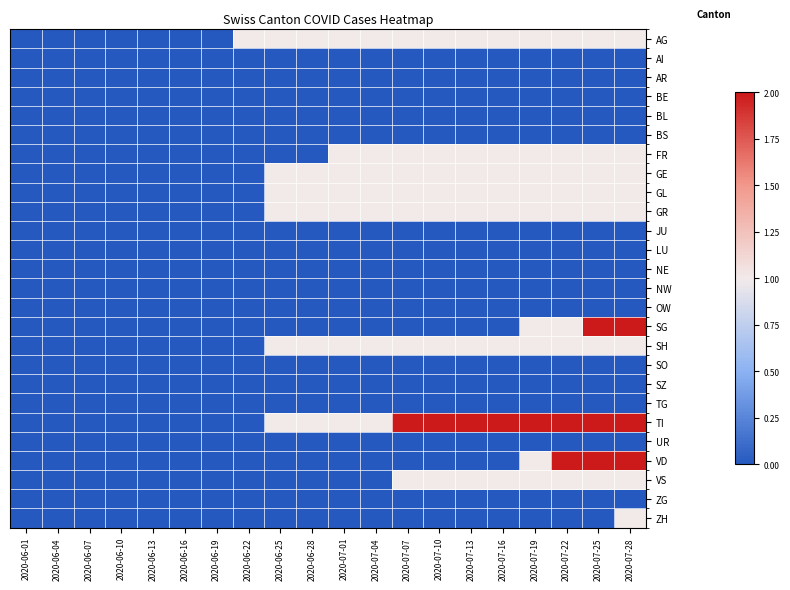

Reading right to left, what are all the values shown in this chart?

AG: 2020-07-28=1	2020-07-25=1	2020-07-22=1	2020-07-19=1	2020-07-16=1	2020-07-13=1	2020-07-10=1	2020-07-07=1	2020-07-04=1	2020-07-01=1	2020-06-28=1	2020-06-25=1	2020-06-22=1	2020-06-19=0	2020-06-16=0	2020-06-13=0	2020-06-10=0	2020-06-07=0	2020-06-04=0	2020-06-01=0
AI: 2020-07-28=0	2020-07-25=0	2020-07-22=0	2020-07-19=0	2020-07-16=0	2020-07-13=0	2020-07-10=0	2020-07-07=0	2020-07-04=0	2020-07-01=0	2020-06-28=0	2020-06-25=0	2020-06-22=0	2020-06-19=0	2020-06-16=0	2020-06-13=0	2020-06-10=0	2020-06-07=0	2020-06-04=0	2020-06-01=0
AR: 2020-07-28=0	2020-07-25=0	2020-07-22=0	2020-07-19=0	2020-07-16=0	2020-07-13=0	2020-07-10=0	2020-07-07=0	2020-07-04=0	2020-07-01=0	2020-06-28=0	2020-06-25=0	2020-06-22=0	2020-06-19=0	2020-06-16=0	2020-06-13=0	2020-06-10=0	2020-06-07=0	2020-06-04=0	2020-06-01=0
BE: 2020-07-28=0	2020-07-25=0	2020-07-22=0	2020-07-19=0	2020-07-16=0	2020-07-13=0	2020-07-10=0	2020-07-07=0	2020-07-04=0	2020-07-01=0	2020-06-28=0	2020-06-25=0	2020-06-22=0	2020-06-19=0	2020-06-16=0	2020-06-13=0	2020-06-10=0	2020-06-07=0	2020-06-04=0	2020-06-01=0
BL: 2020-07-28=0	2020-07-25=0	2020-07-22=0	2020-07-19=0	2020-07-16=0	2020-07-13=0	2020-07-10=0	2020-07-07=0	2020-07-04=0	2020-07-01=0	2020-06-28=0	2020-06-25=0	2020-06-22=0	2020-06-19=0	2020-06-16=0	2020-06-13=0	2020-06-10=0	2020-06-07=0	2020-06-04=0	2020-06-01=0
BS: 2020-07-28=0	2020-07-25=0	2020-07-22=0	2020-07-19=0	2020-07-16=0	2020-07-13=0	2020-07-10=0	2020-07-07=0	2020-07-04=0	2020-07-01=0	2020-06-28=0	2020-06-25=0	2020-06-22=0	2020-06-19=0	2020-06-16=0	2020-06-13=0	2020-06-10=0	2020-06-07=0	2020-06-04=0	2020-06-01=0
FR: 2020-07-28=1	2020-07-25=1	2020-07-22=1	2020-07-19=1	2020-07-16=1	2020-07-13=1	2020-07-10=1	2020-07-07=1	2020-07-04=1	2020-07-01=1	2020-06-28=0	2020-06-25=0	2020-06-22=0	2020-06-19=0	2020-06-16=0	2020-06-13=0	2020-06-10=0	2020-06-07=0	2020-06-04=0	2020-06-01=0
GE: 2020-07-28=1	2020-07-25=1	2020-07-22=1	2020-07-19=1	2020-07-16=1	2020-07-13=1	2020-07-10=1	2020-07-07=1	2020-07-04=1	2020-07-01=1	2020-06-28=1	2020-06-25=1	2020-06-22=0	2020-06-19=0	2020-06-16=0	2020-06-13=0	2020-06-10=0	2020-06-07=0	2020-06-04=0	2020-06-01=0
GL: 2020-07-28=1	2020-07-25=1	2020-07-22=1	2020-07-19=1	2020-07-16=1	2020-07-13=1	2020-07-10=1	2020-07-07=1	2020-07-04=1	2020-07-01=1	2020-06-28=1	2020-06-25=1	2020-06-22=0	2020-06-19=0	2020-06-16=0	2020-06-13=0	2020-06-10=0	2020-06-07=0	2020-06-04=0	2020-06-01=0
GR: 2020-07-28=1	2020-07-25=1	2020-07-22=1	2020-07-19=1	2020-07-16=1	2020-07-13=1	2020-07-10=1	2020-07-07=1	2020-07-04=1	2020-07-01=1	2020-06-28=1	2020-06-25=1	2020-06-22=0	2020-06-19=0	2020-06-16=0	2020-06-13=0	2020-06-10=0	2020-06-07=0	2020-06-04=0	2020-06-01=0
JU: 2020-07-28=0	2020-07-25=0	2020-07-22=0	2020-07-19=0	2020-07-16=0	2020-07-13=0	2020-07-10=0	2020-07-07=0	2020-07-04=0	2020-07-01=0	2020-06-28=0	2020-06-25=0	2020-06-22=0	2020-06-19=0	2020-06-16=0	2020-06-13=0	2020-06-10=0	2020-06-07=0	2020-06-04=0	2020-06-01=0
LU: 2020-07-28=0	2020-07-25=0	2020-07-22=0	2020-07-19=0	2020-07-16=0	2020-07-13=0	2020-07-10=0	2020-07-07=0	2020-07-04=0	2020-07-01=0	2020-06-28=0	2020-06-25=0	2020-06-22=0	2020-06-19=0	2020-06-16=0	2020-06-13=0	2020-06-10=0	2020-06-07=0	2020-06-04=0	2020-06-01=0
NE: 2020-07-28=0	2020-07-25=0	2020-07-22=0	2020-07-19=0	2020-07-16=0	2020-07-13=0	2020-07-10=0	2020-07-07=0	2020-07-04=0	2020-07-01=0	2020-06-28=0	2020-06-25=0	2020-06-22=0	2020-06-19=0	2020-06-16=0	2020-06-13=0	2020-06-10=0	2020-06-07=0	2020-06-04=0	2020-06-01=0
NW: 2020-07-28=0	2020-07-25=0	2020-07-22=0	2020-07-19=0	2020-07-16=0	2020-07-13=0	2020-07-10=0	2020-07-07=0	2020-07-04=0	2020-07-01=0	2020-06-28=0	2020-06-25=0	2020-06-22=0	2020-06-19=0	2020-06-16=0	2020-06-13=0	2020-06-10=0	2020-06-07=0	2020-06-04=0	2020-06-01=0
OW: 2020-07-28=0	2020-07-25=0	2020-07-22=0	2020-07-19=0	2020-07-16=0	2020-07-13=0	2020-07-10=0	2020-07-07=0	2020-07-04=0	2020-07-01=0	2020-06-28=0	2020-06-25=0	2020-06-22=0	2020-06-19=0	2020-06-16=0	2020-06-13=0	2020-06-10=0	2020-06-07=0	2020-06-04=0	2020-06-01=0
SG: 2020-07-28=2	2020-07-25=2	2020-07-22=1	2020-07-19=1	2020-07-16=0	2020-07-13=0	2020-07-10=0	2020-07-07=0	2020-07-04=0	2020-07-01=0	2020-06-28=0	2020-06-25=0	2020-06-22=0	2020-06-19=0	2020-06-16=0	2020-06-13=0	2020-06-10=0	2020-06-07=0	2020-06-04=0	2020-06-01=0
SH: 2020-07-28=1	2020-07-25=1	2020-07-22=1	2020-07-19=1	2020-07-16=1	2020-07-13=1	2020-07-10=1	2020-07-07=1	2020-07-04=1	2020-07-01=1	2020-06-28=1	2020-06-25=1	2020-06-22=0	2020-06-19=0	2020-06-16=0	2020-06-13=0	2020-06-10=0	2020-06-07=0	2020-06-04=0	2020-06-01=0
SO: 2020-07-28=0	2020-07-25=0	2020-07-22=0	2020-07-19=0	2020-07-16=0	2020-07-13=0	2020-07-10=0	2020-07-07=0	2020-07-04=0	2020-07-01=0	2020-06-28=0	2020-06-25=0	2020-06-22=0	2020-06-19=0	2020-06-16=0	2020-06-13=0	2020-06-10=0	2020-06-07=0	2020-06-04=0	2020-06-01=0
SZ: 2020-07-28=0	2020-07-25=0	2020-07-22=0	2020-07-19=0	2020-07-16=0	2020-07-13=0	2020-07-10=0	2020-07-07=0	2020-07-04=0	2020-07-01=0	2020-06-28=0	2020-06-25=0	2020-06-22=0	2020-06-19=0	2020-06-16=0	2020-06-13=0	2020-06-10=0	2020-06-07=0	2020-06-04=0	2020-06-01=0
TG: 2020-07-28=0	2020-07-25=0	2020-07-22=0	2020-07-19=0	2020-07-16=0	2020-07-13=0	2020-07-10=0	2020-07-07=0	2020-07-04=0	2020-07-01=0	2020-06-28=0	2020-06-25=0	2020-06-22=0	2020-06-19=0	2020-06-16=0	2020-06-13=0	2020-06-10=0	2020-06-07=0	2020-06-04=0	2020-06-01=0
TI: 2020-07-28=2	2020-07-25=2	2020-07-22=2	2020-07-19=2	2020-07-16=2	2020-07-13=2	2020-07-10=2	2020-07-07=2	2020-07-04=1	2020-07-01=1	2020-06-28=1	2020-06-25=1	2020-06-22=0	2020-06-19=0	2020-06-16=0	2020-06-13=0	2020-06-10=0	2020-06-07=0	2020-06-04=0	2020-06-01=0
UR: 2020-07-28=0	2020-07-25=0	2020-07-22=0	2020-07-19=0	2020-07-16=0	2020-07-13=0	2020-07-10=0	2020-07-07=0	2020-07-04=0	2020-07-01=0	2020-06-28=0	2020-06-25=0	2020-06-22=0	2020-06-19=0	2020-06-16=0	2020-06-13=0	2020-06-10=0	2020-06-07=0	2020-06-04=0	2020-06-01=0
VD: 2020-07-28=2	2020-07-25=2	2020-07-22=2	2020-07-19=1	2020-07-16=0	2020-07-13=0	2020-07-10=0	2020-07-07=0	2020-07-04=0	2020-07-01=0	2020-06-28=0	2020-06-25=0	2020-06-22=0	2020-06-19=0	2020-06-16=0	2020-06-13=0	2020-06-10=0	2020-06-07=0	2020-06-04=0	2020-06-01=0
VS: 2020-07-28=1	2020-07-25=1	2020-07-22=1	2020-07-19=1	2020-07-16=1	2020-07-13=1	2020-07-10=1	2020-07-07=1	2020-07-04=0	2020-07-01=0	2020-06-28=0	2020-06-25=0	2020-06-22=0	2020-06-19=0	2020-06-16=0	2020-06-13=0	2020-06-10=0	2020-06-07=0	2020-06-04=0	2020-06-01=0
ZG: 2020-07-28=0	2020-07-25=0	2020-07-22=0	2020-07-19=0	2020-07-16=0	2020-07-13=0	2020-07-10=0	2020-07-07=0	2020-07-04=0	2020-07-01=0	2020-06-28=0	2020-06-25=0	2020-06-22=0	2020-06-19=0	2020-06-16=0	2020-06-13=0	2020-06-10=0	2020-06-07=0	2020-06-04=0	2020-06-01=0
ZH: 2020-07-28=1	2020-07-25=0	2020-07-22=0	2020-07-19=0	2020-07-16=0	2020-07-13=0	2020-07-10=0	2020-07-07=0	2020-07-04=0	2020-07-01=0	2020-06-28=0	2020-06-25=0	2020-06-22=0	2020-06-19=0	2020-06-16=0	2020-06-13=0	2020-06-10=0	2020-06-07=0	2020-06-04=0	2020-06-01=0